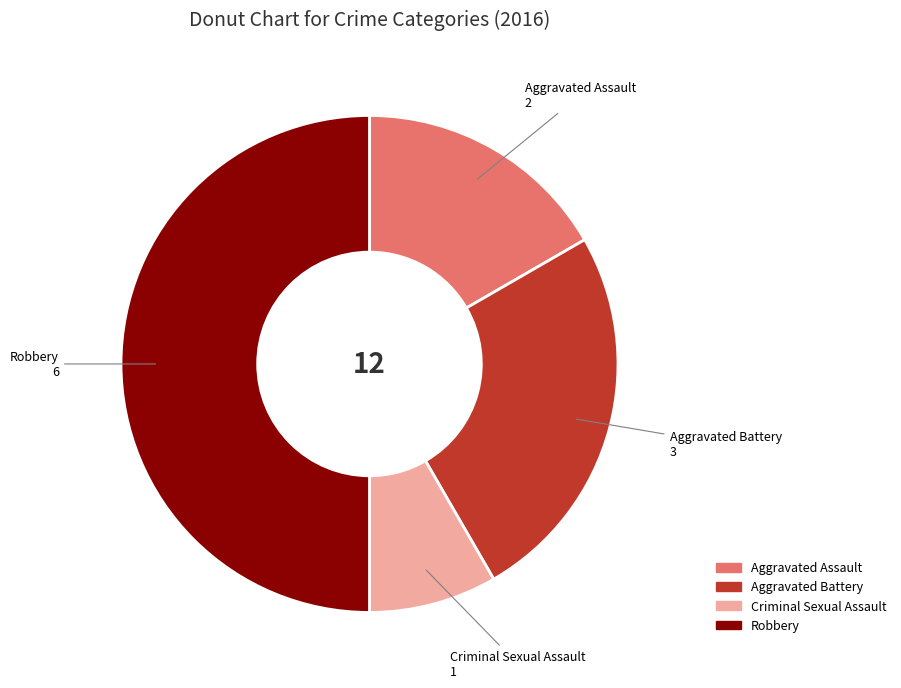

Count the number of slices in the pie.

4